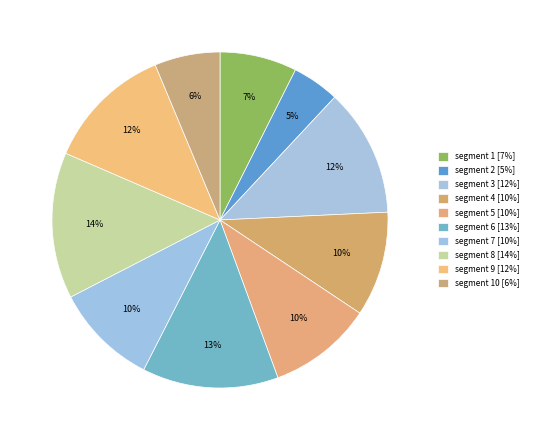

Count the number of slices in the pie.

10